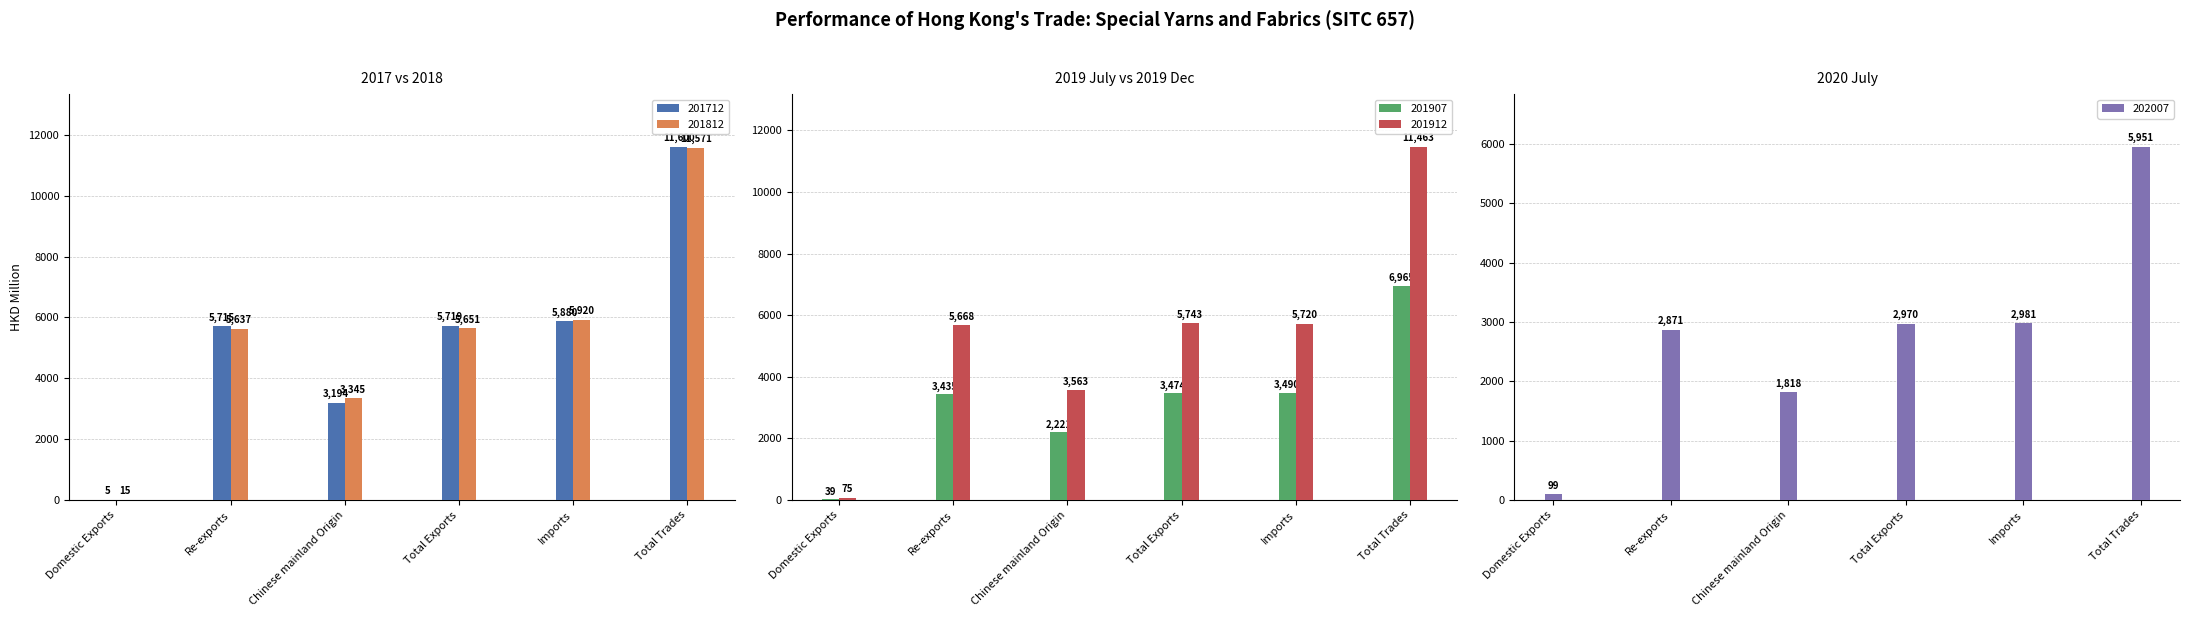

The value of 202007 at Chinese mainland Origin is 1817.9. True or false?

True